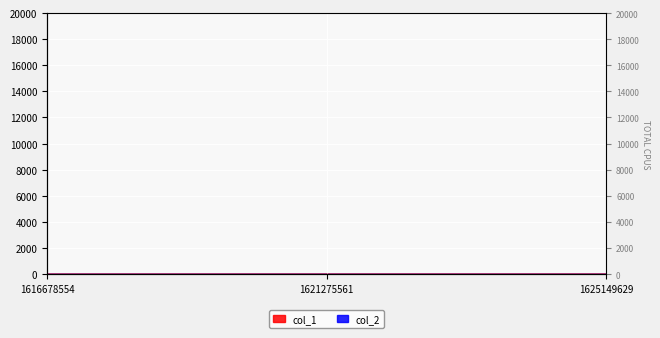

Where does the data first go above 1?

1625149629